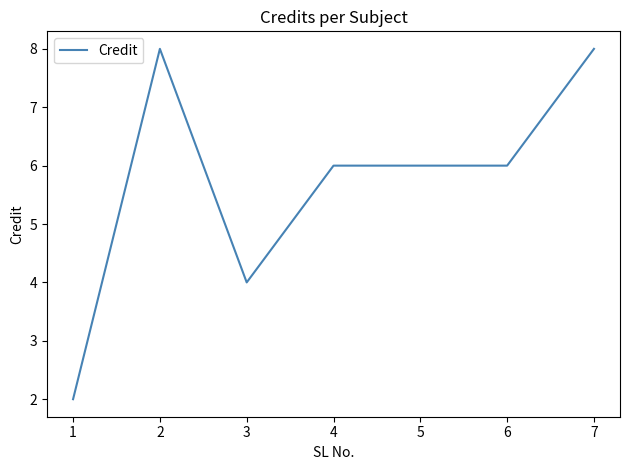

At which category does the data reach its first local peak?

2